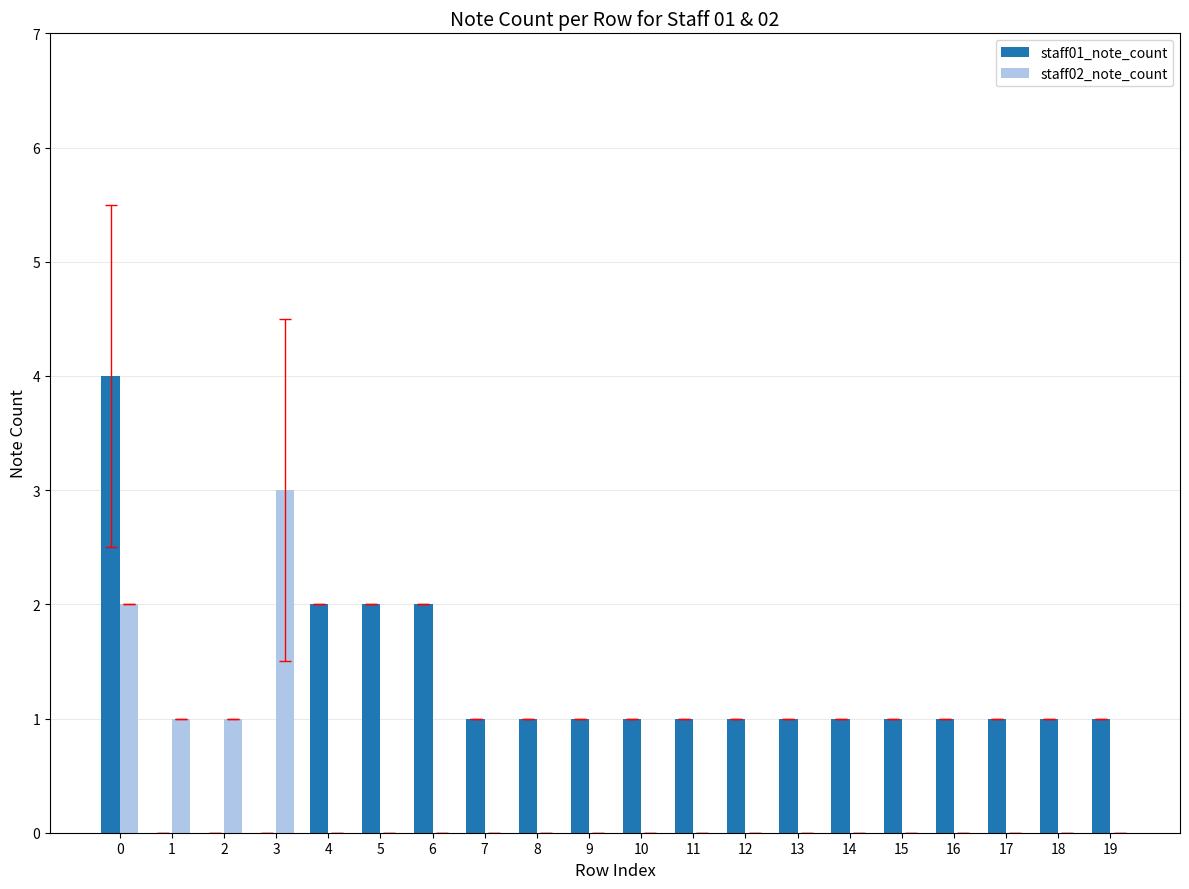

Reading left to right, what are all the values shown in this chart?

staff01_note_count: 4	0	0	0	2	2	2	1	1	1	1	1	1	1	1	1	1	1	1	1
staff02_note_count: 2	1	1	3	0	0	0	0	0	0	0	0	0	0	0	0	0	0	0	0